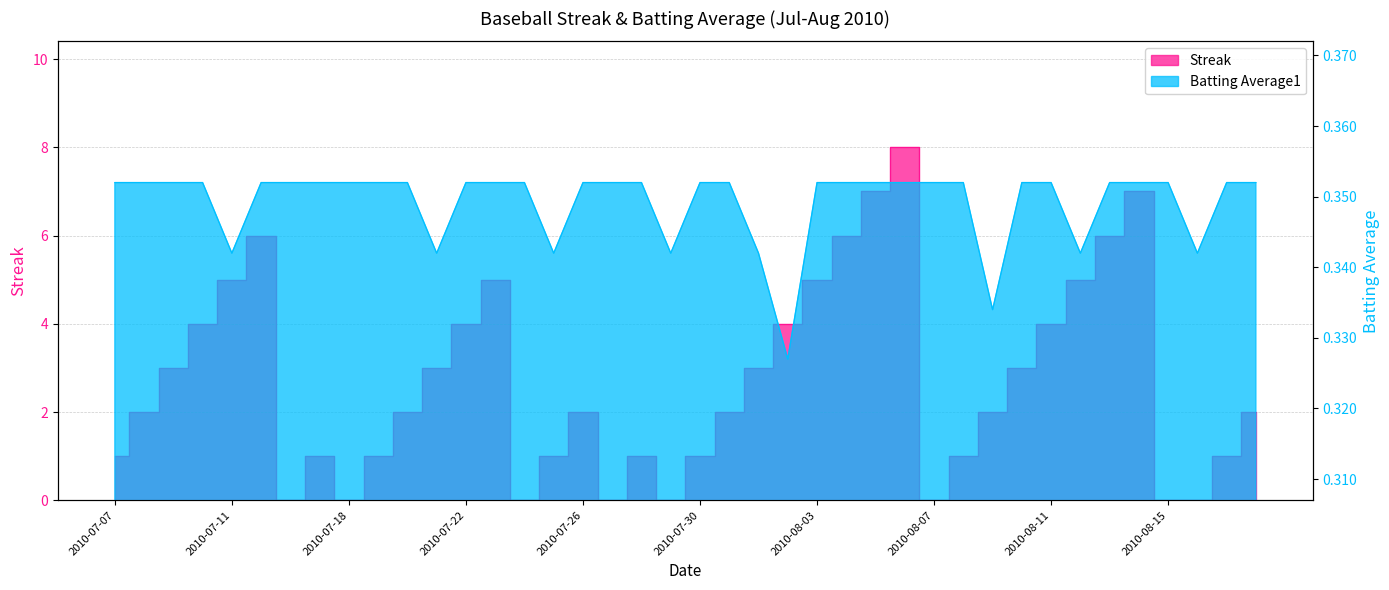

What is the minimum value for Batting Average1?

0.3